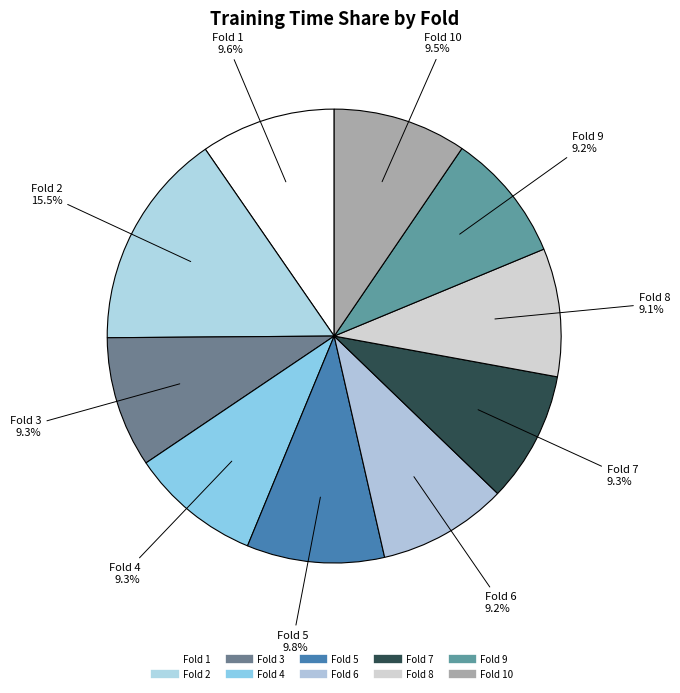

Count the number of slices in the pie.

10